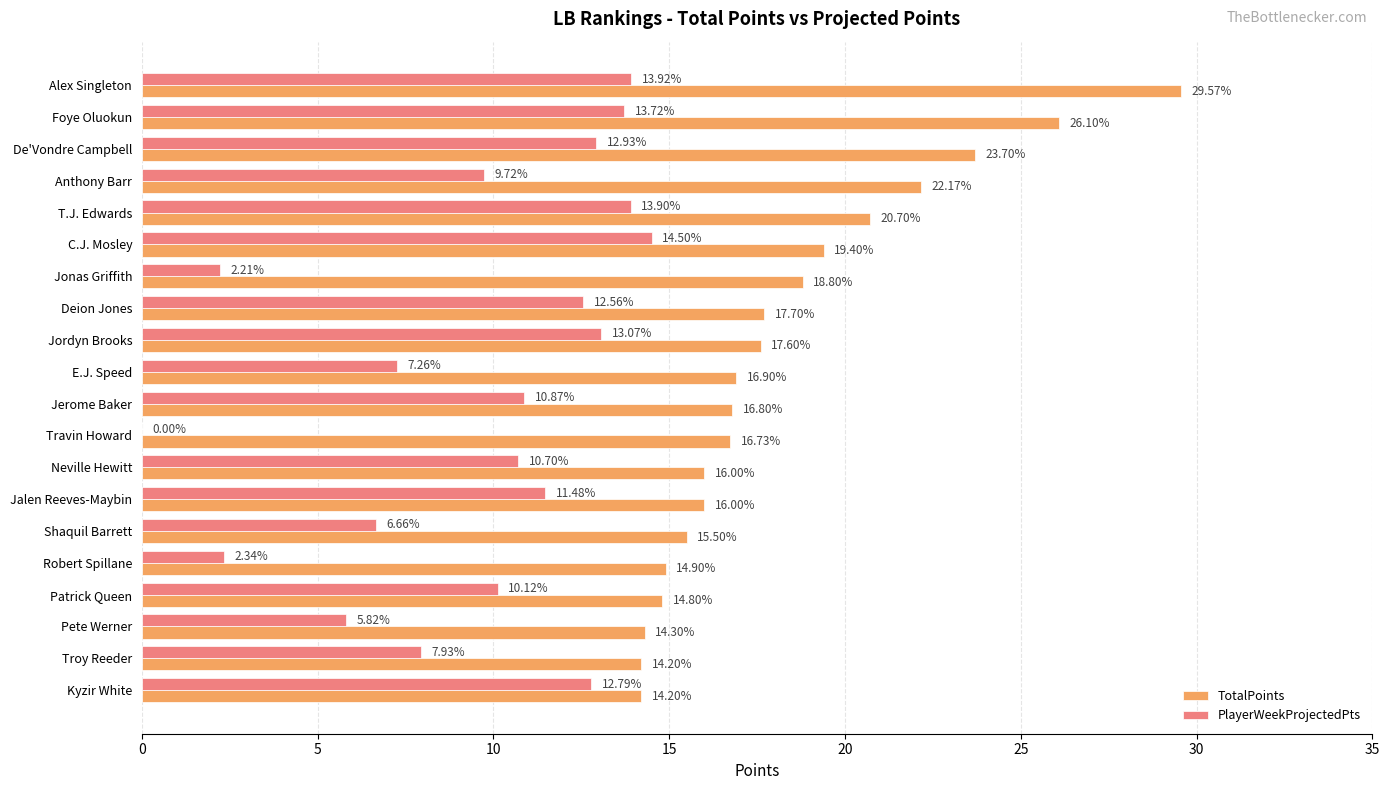

Is the value of TotalPoints at C.J. Mosley greater than the value of PlayerWeekProjectedPts at Foye Oluokun?

Yes